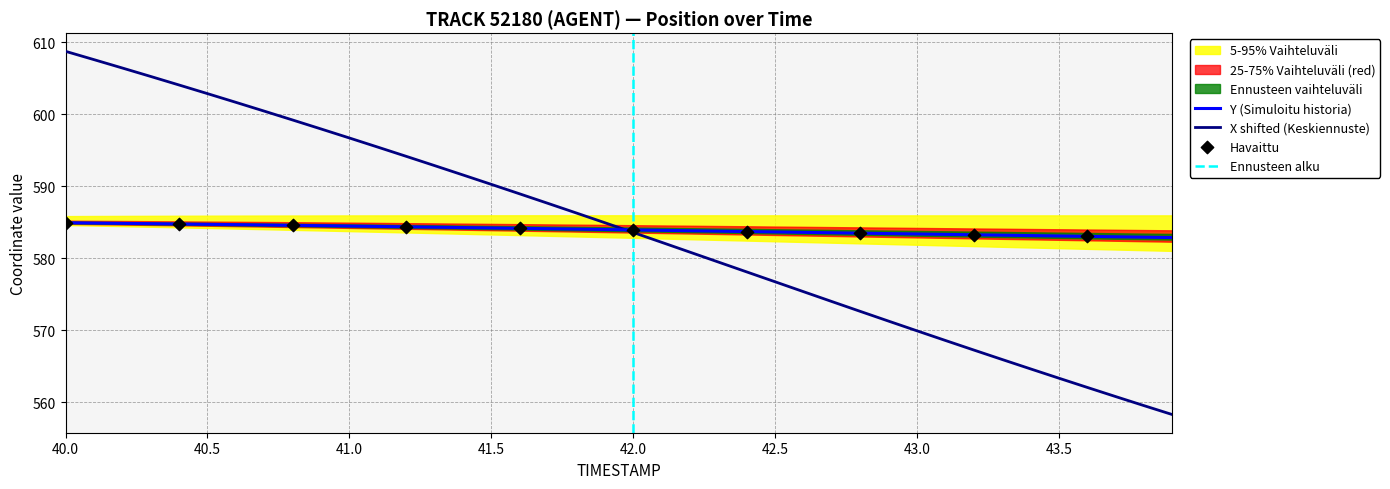

Which series has the largest total across all categories?

Y